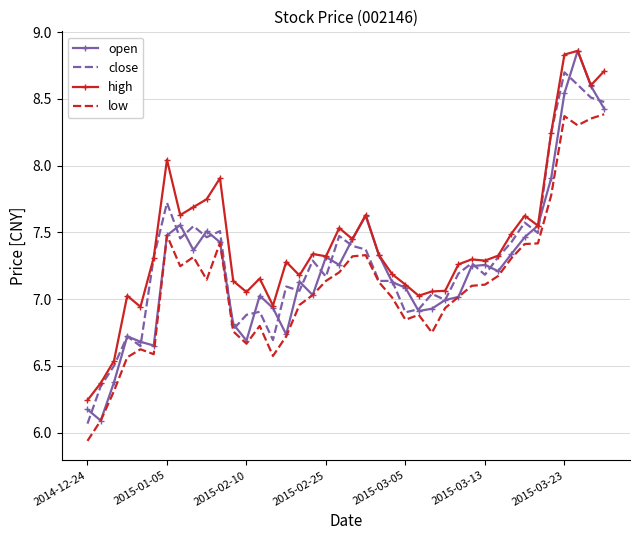

Which series has the widest spread of values?

open